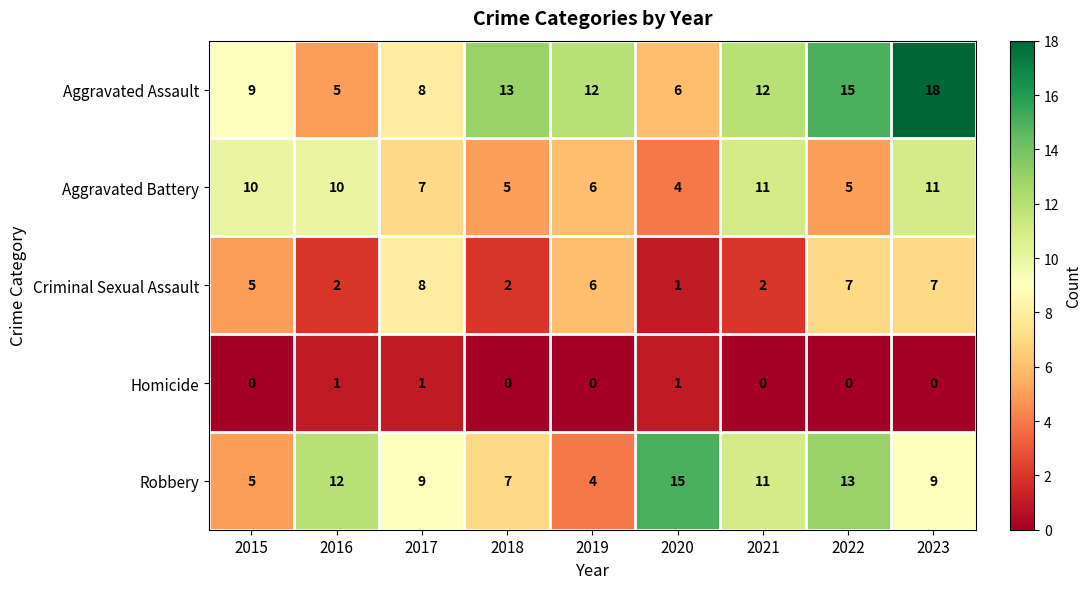

At which category is the sum across all series the highest?

2023